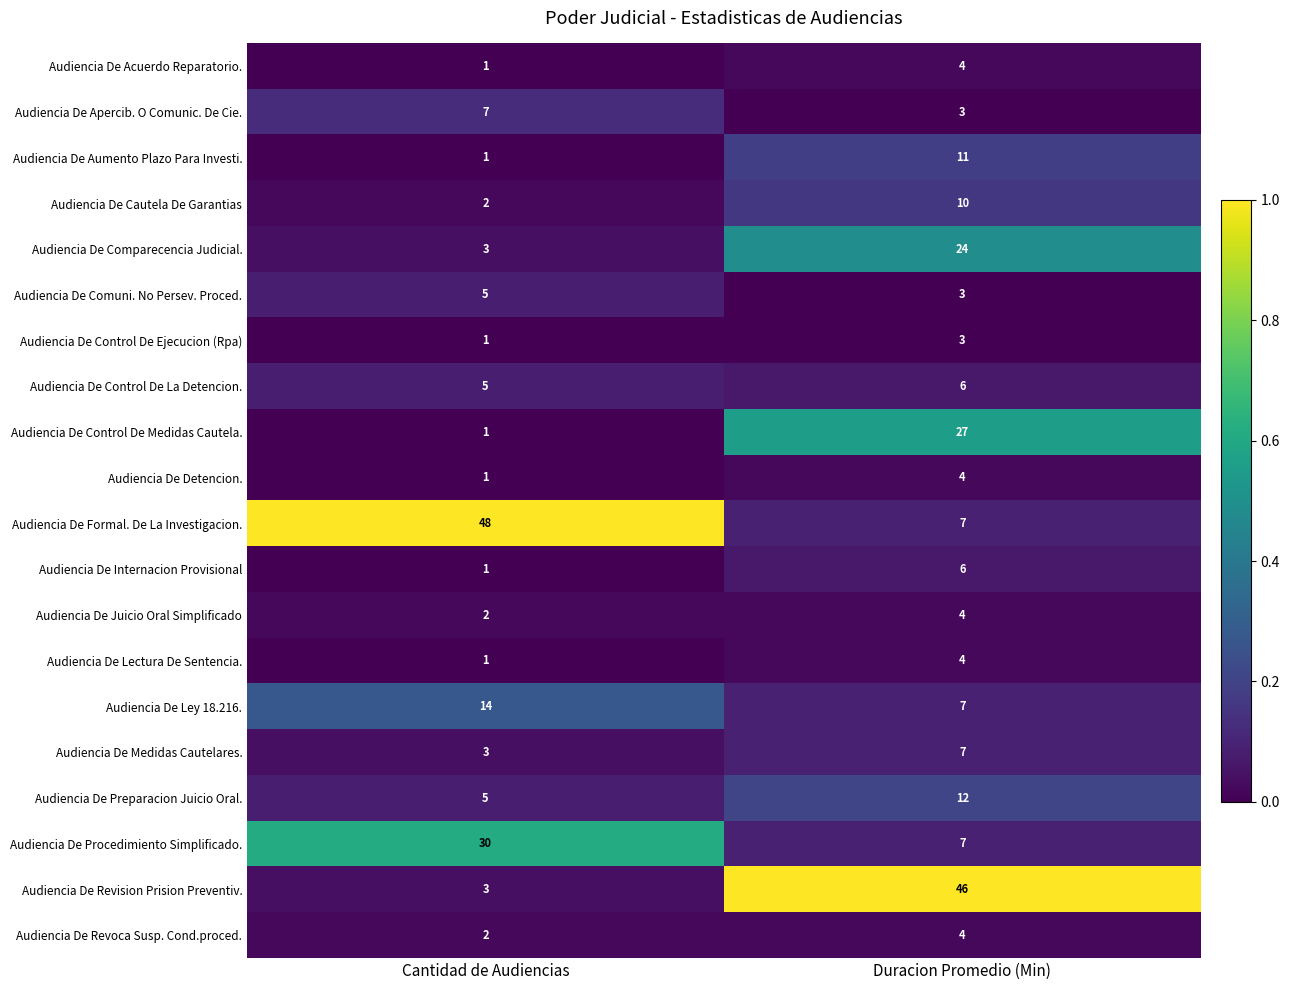

Which category has the lowest value across all series?

Cantidad de Audiencias